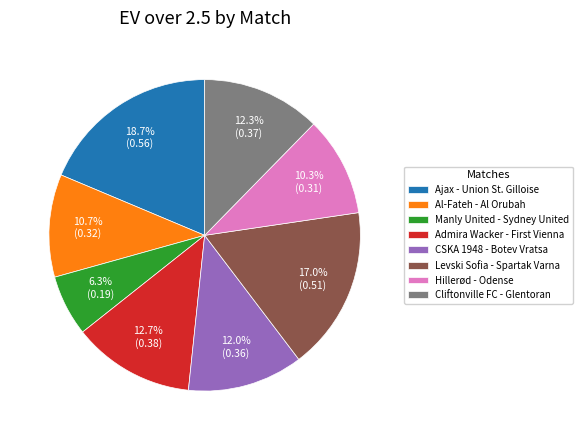

How many slices are in this pie chart?

8